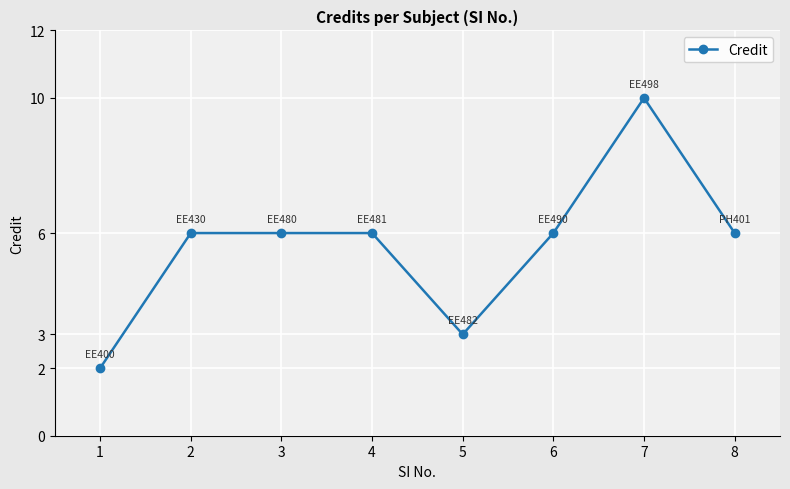

The value at 5 is 3. True or false?

True